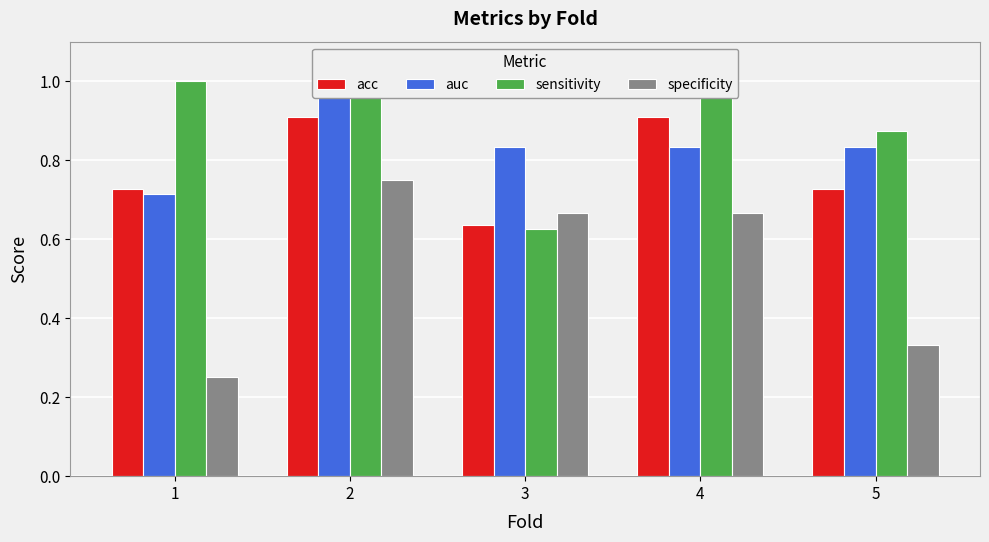

What is the difference between the maximum and minimum values in the specificity series?

0.5